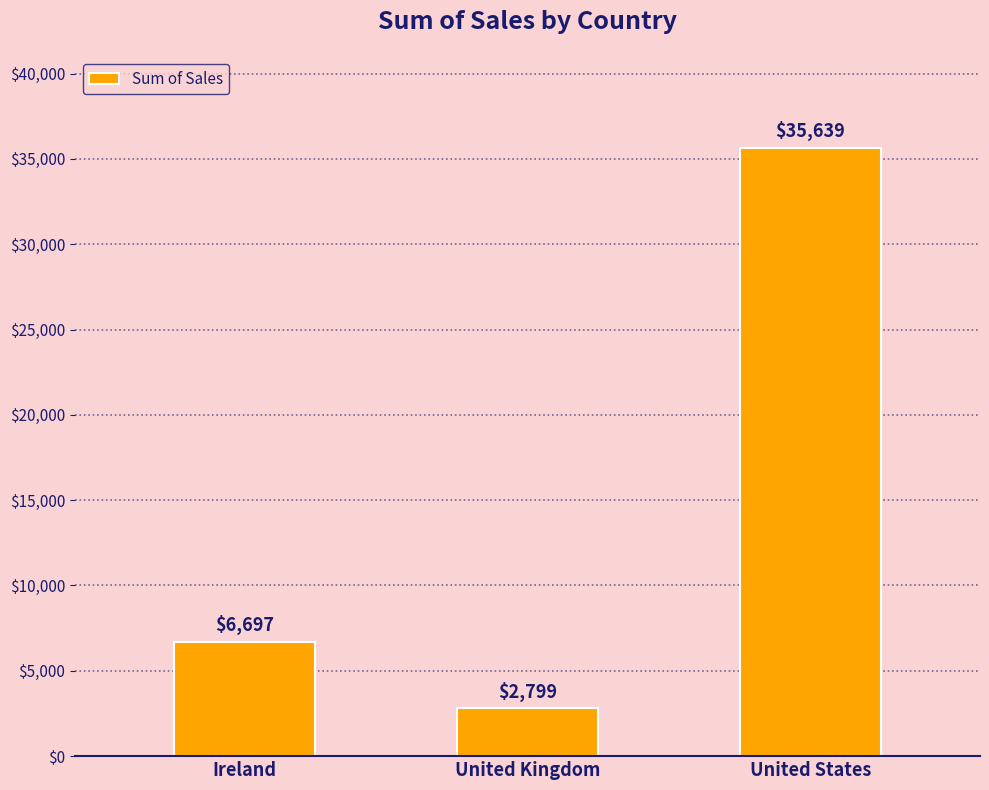

Between United States and United Kingdom, which is larger?

United States